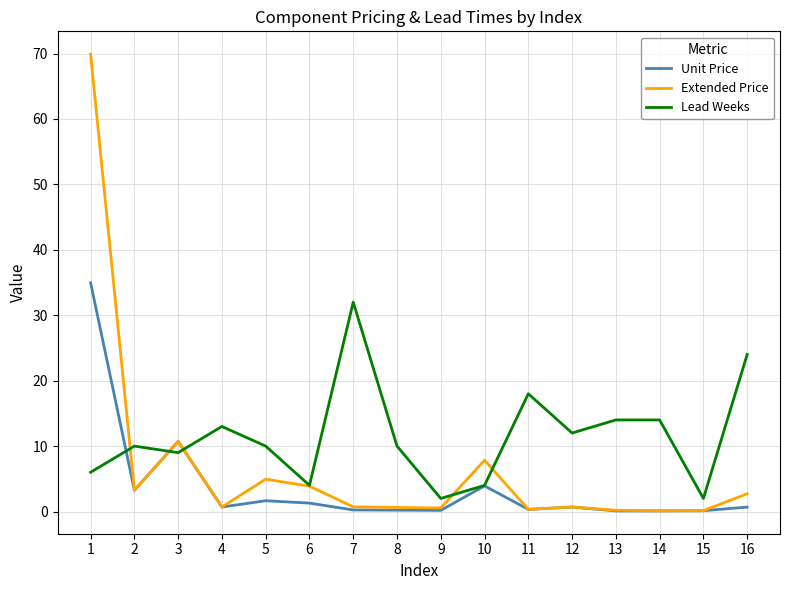

What is the difference between the maximum and second lowest values in the Extended Price series?

69.8